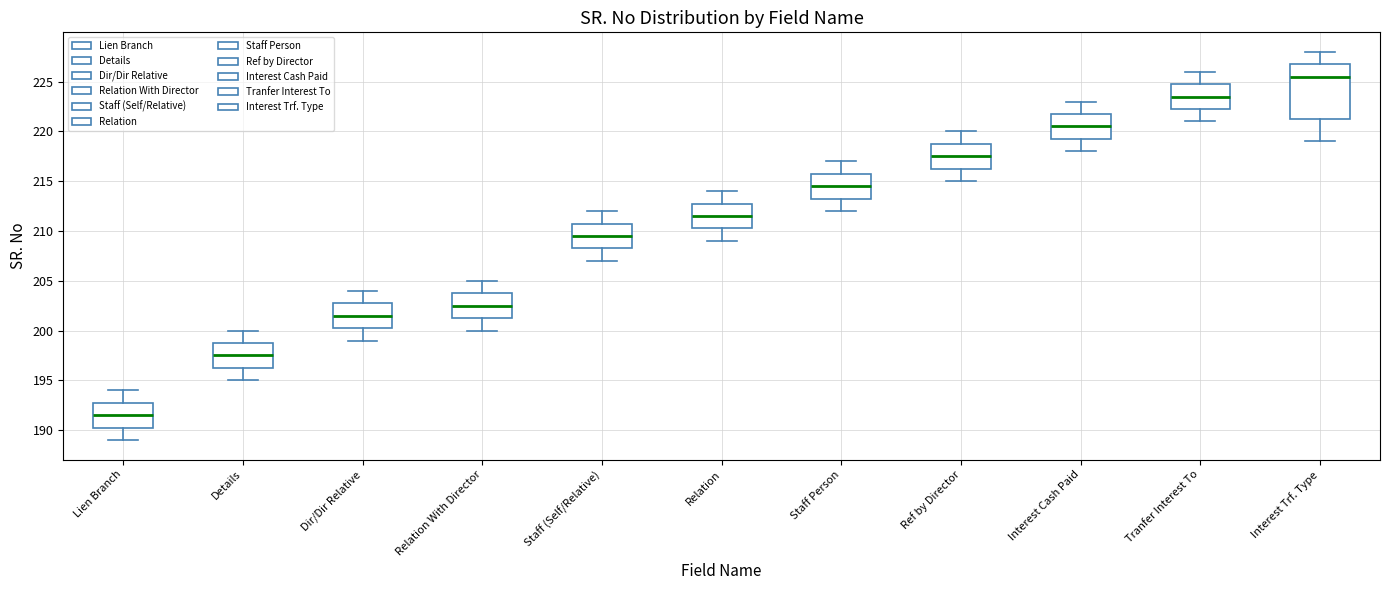

Which box's median line is the highest?

Interest Trf. Type